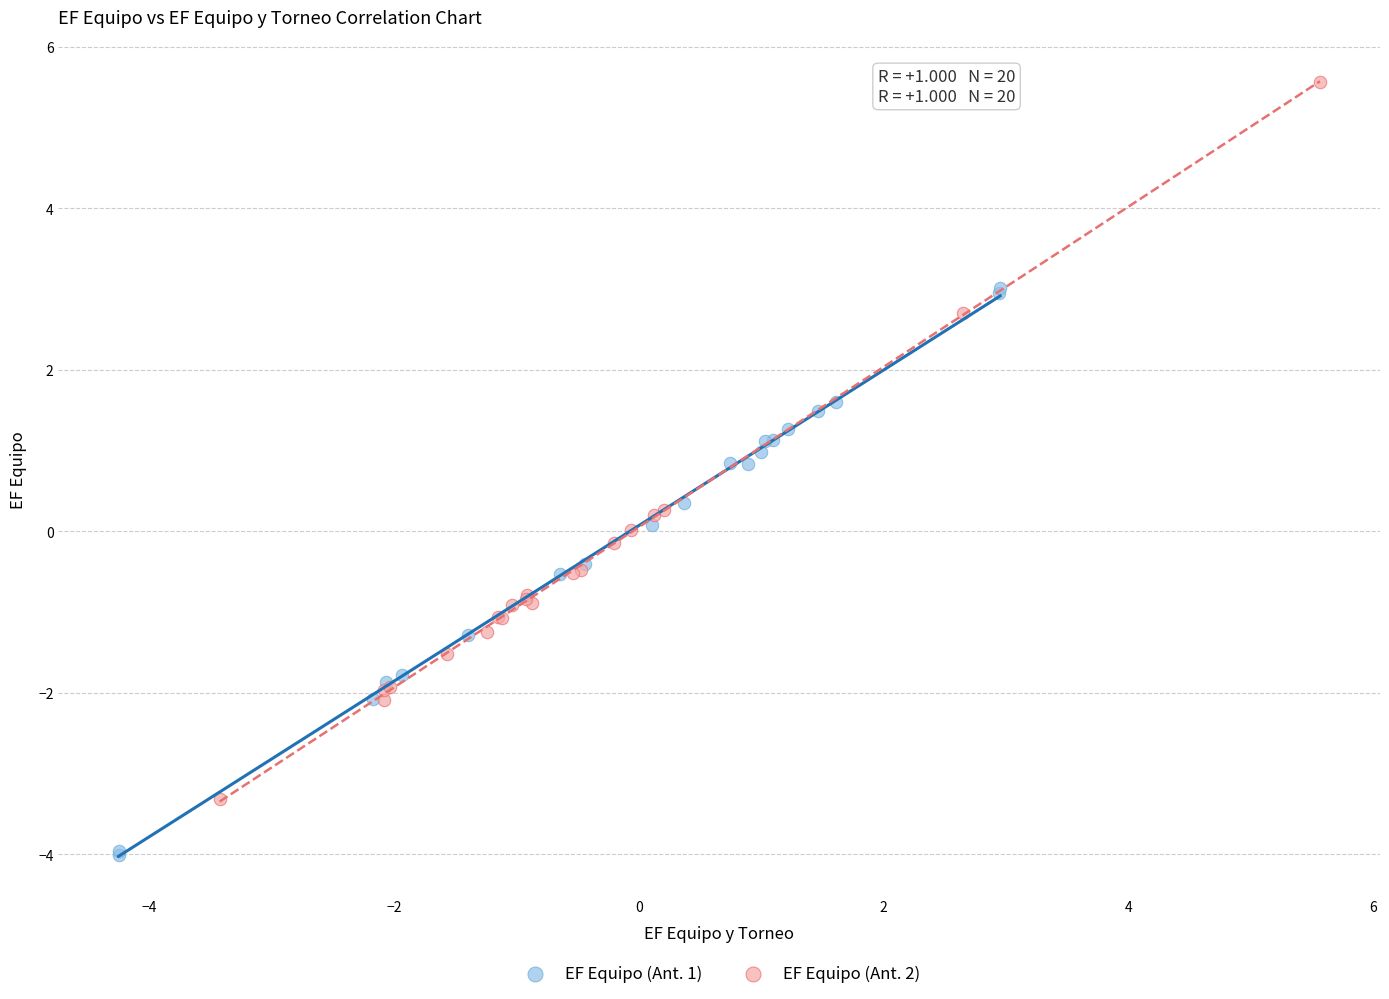

Which series reaches the minimum Y coordinate?

EF Equipo (Ant. 1)